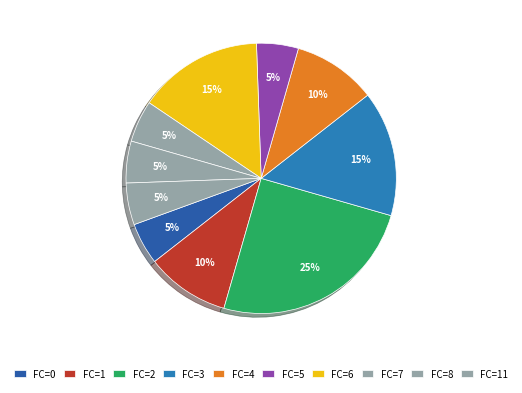

Does any single category account for the majority?

No